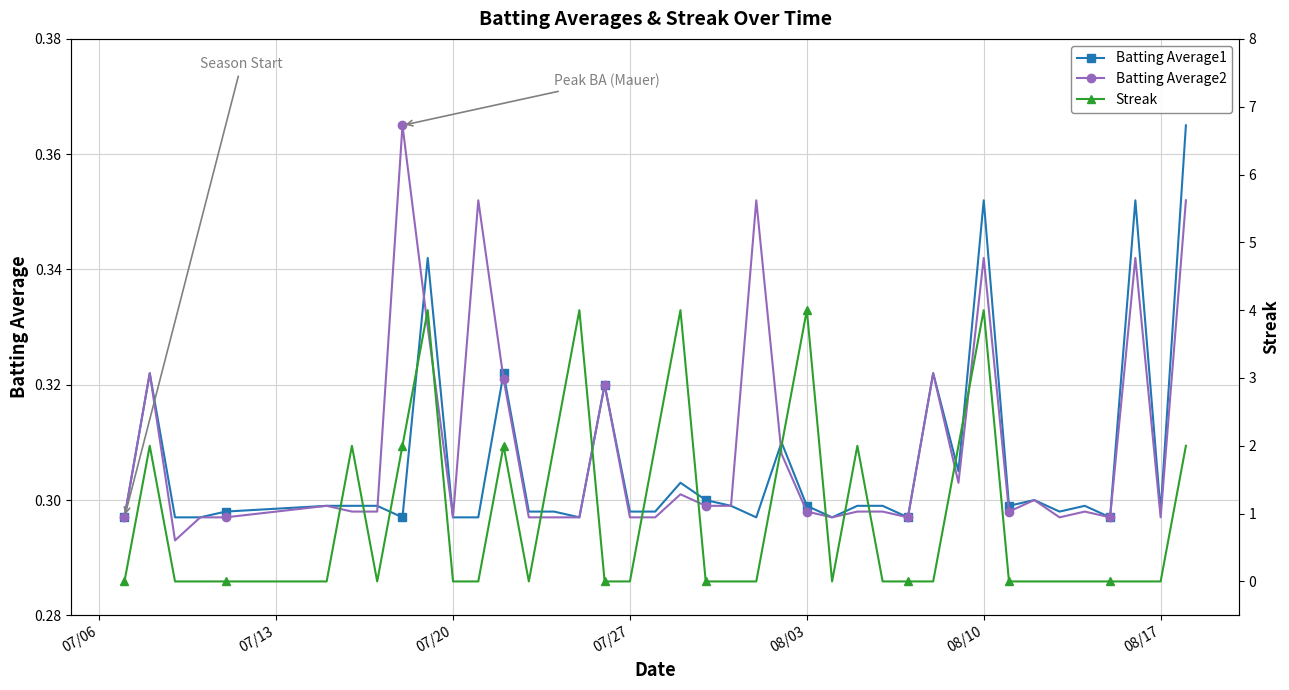

The value of Batting Average1 at 07/27 is 0.2. True or false?

False